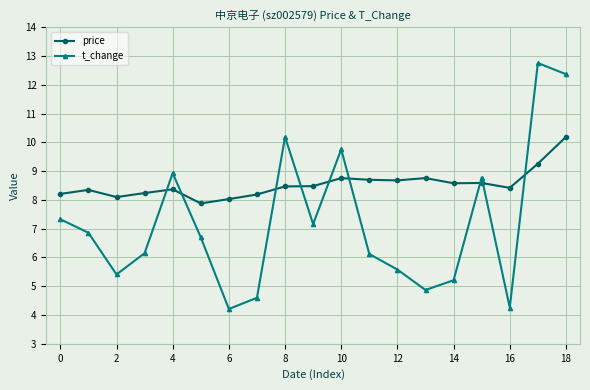

True or false: t_change and price intersect in this chart.

True